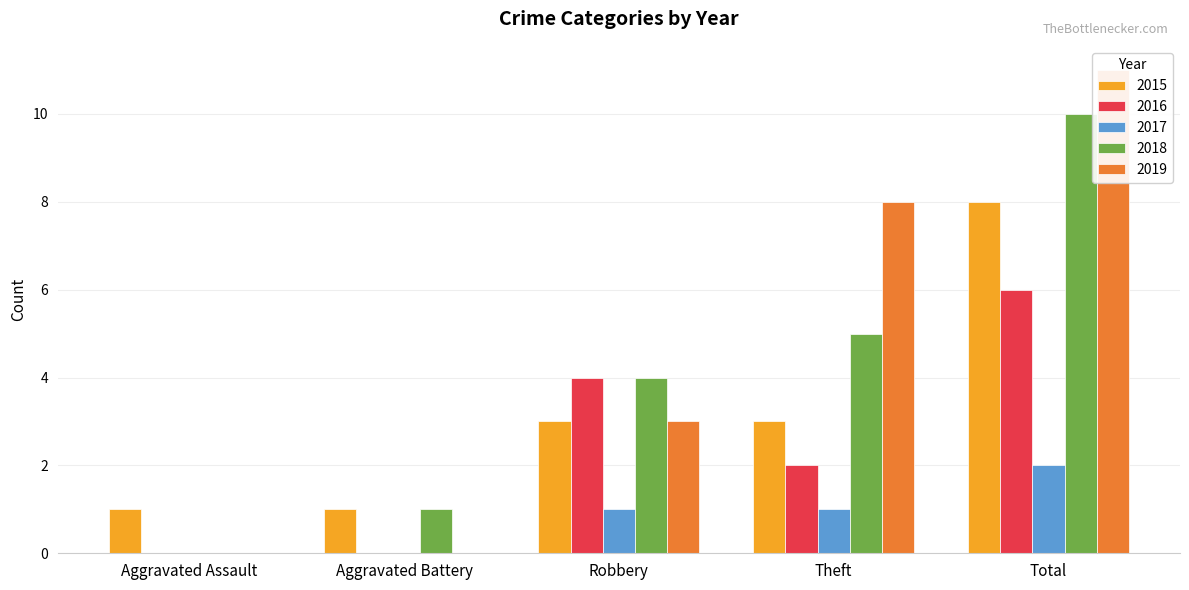

Is it true that 2017 equals 0 at Aggravated Battery?

True